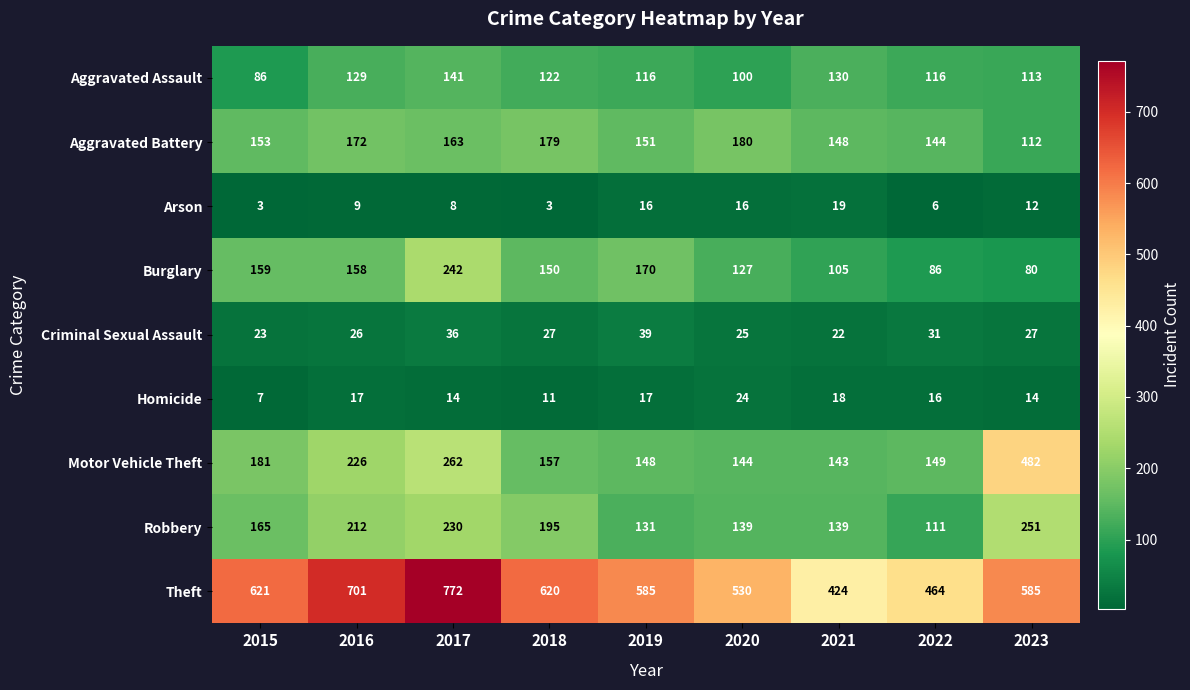

Which series has the widest spread of values?

Theft